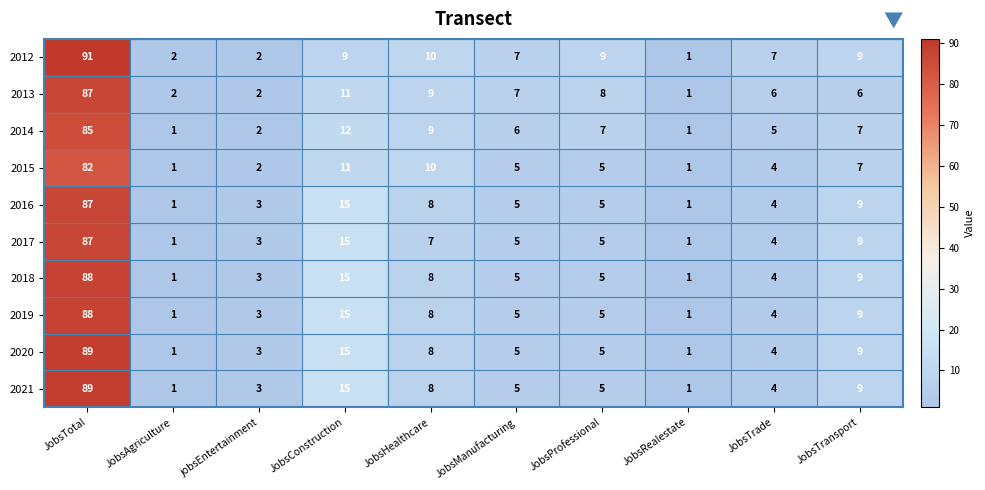

At which label does 2019 reach its peak?

JobsTotal